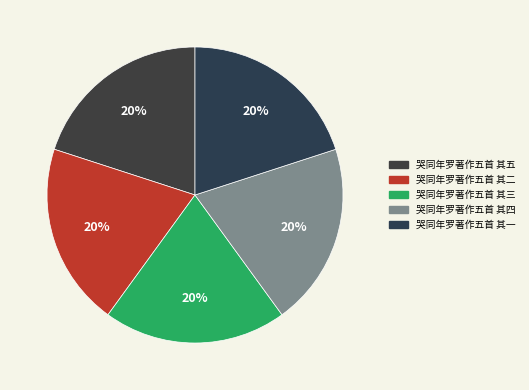

Is it true that 哭同年罗著作五首 其五 is 20% of the pie?

True